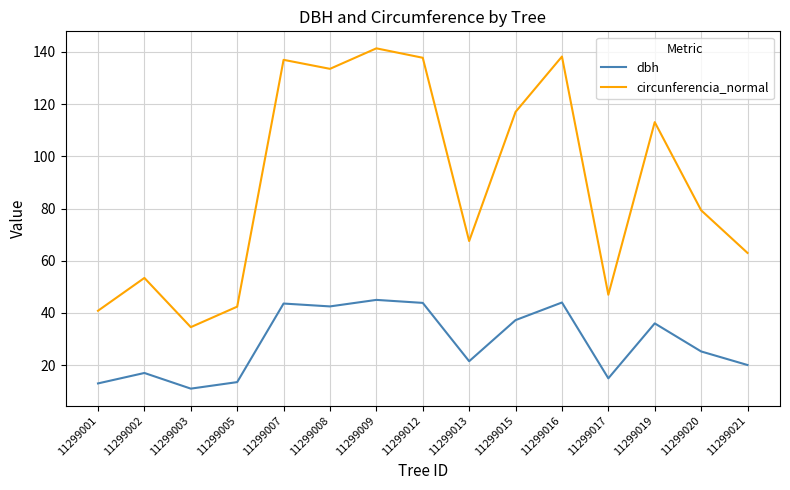

The circunferencia_normal series shows 92.9 at 11299009. True or false?

False